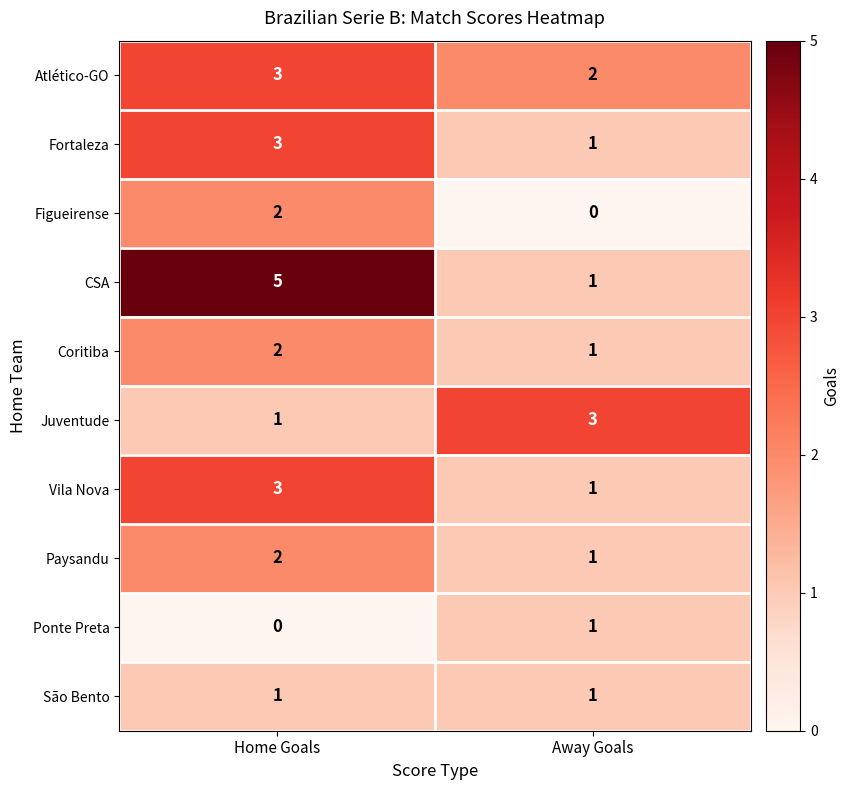

At which category does the chart reach its peak across all series?

Home Goals